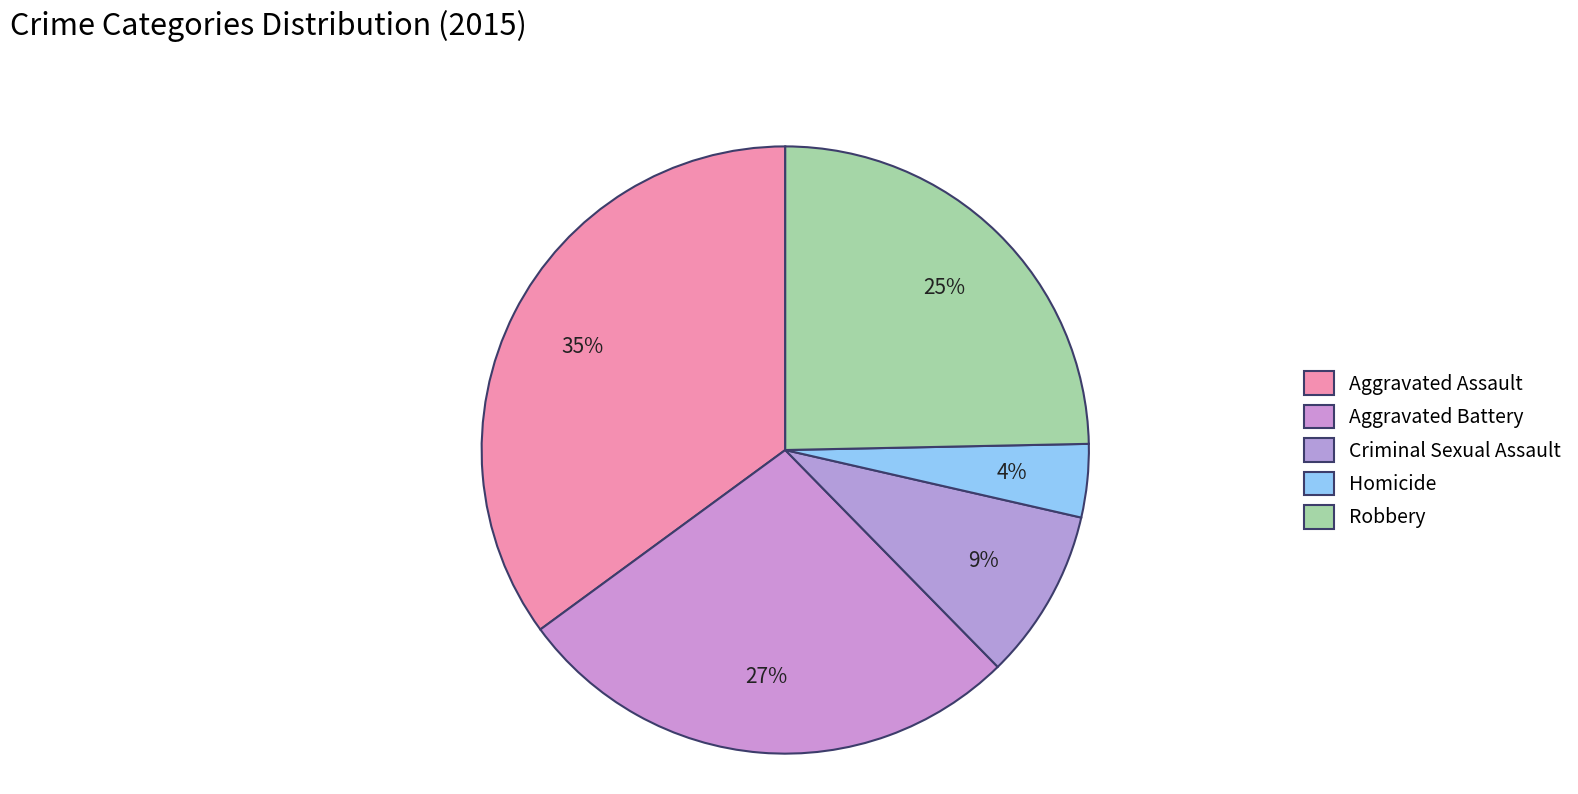

To the nearest percent, what percentage of the pie is Aggravated Assault?

35%